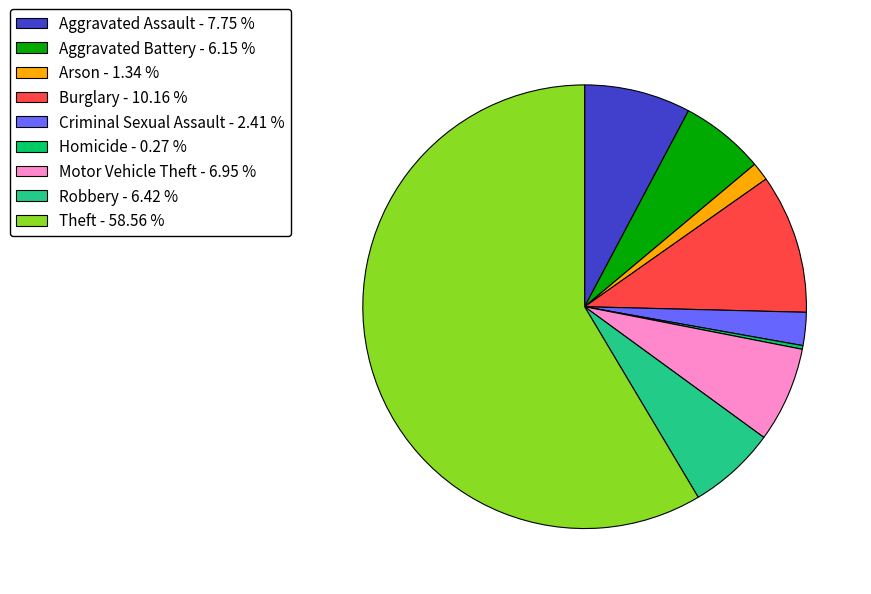

Which slice is the largest?

Theft